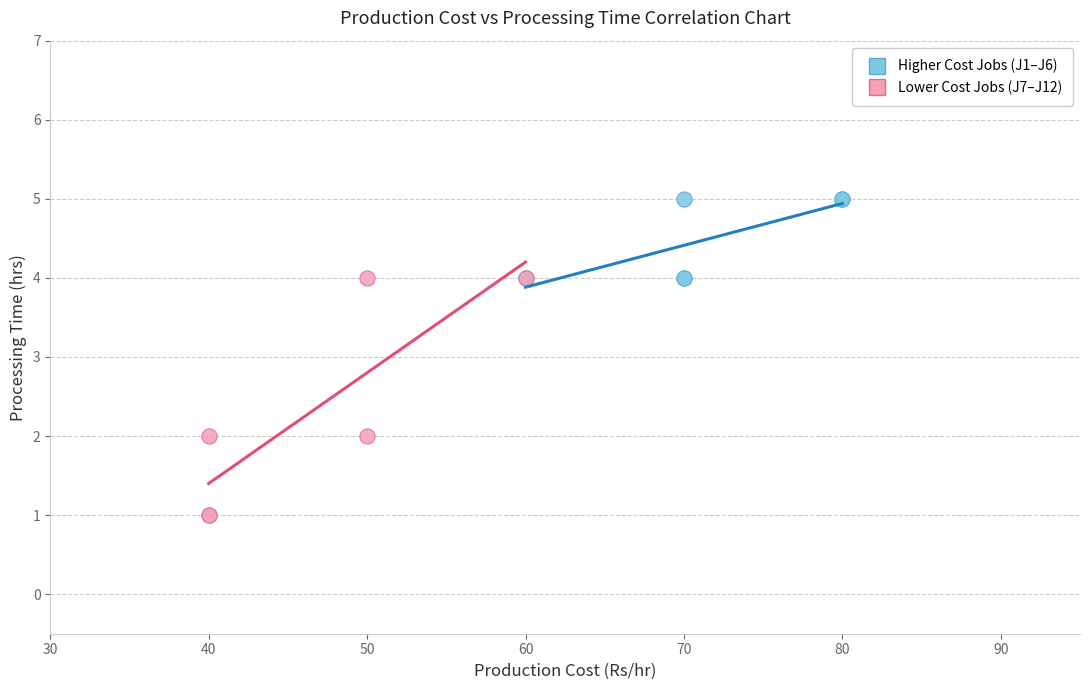

Which series has the largest Y range (max minus min)?

Lower Cost Jobs (J7–J12)